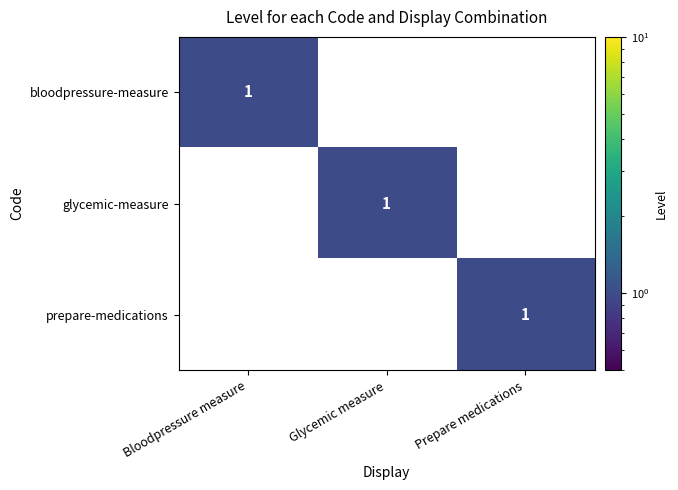

Reading left to right, extract all data points from this chart.

bloodpressure-measure: 1	0	0
glycemic-measure: 0	1	0
prepare-medications: 0	0	1